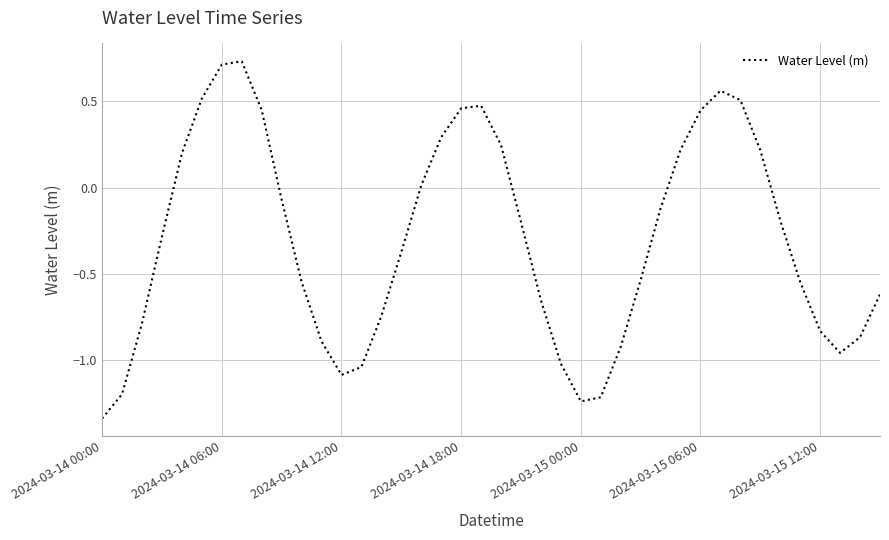

What is the minimum value shown in the chart?

-1.3